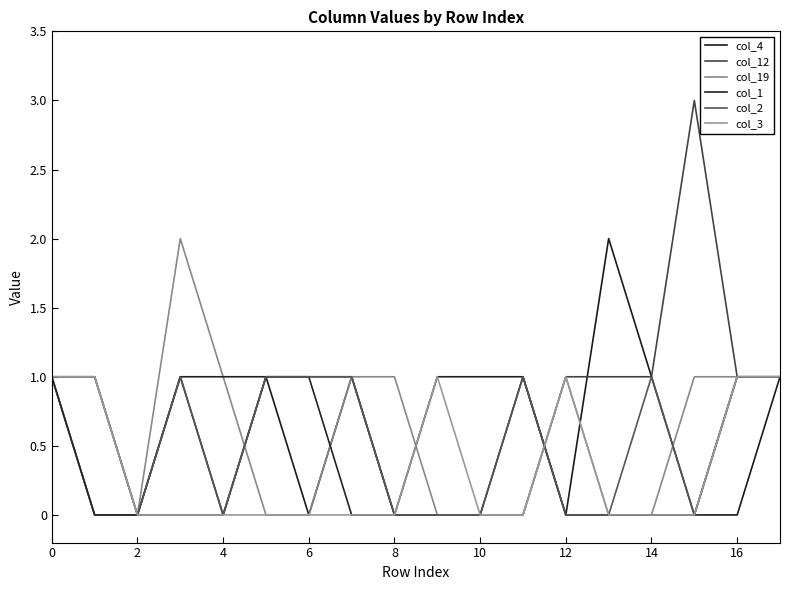

Does the chart have visible grid lines?

No